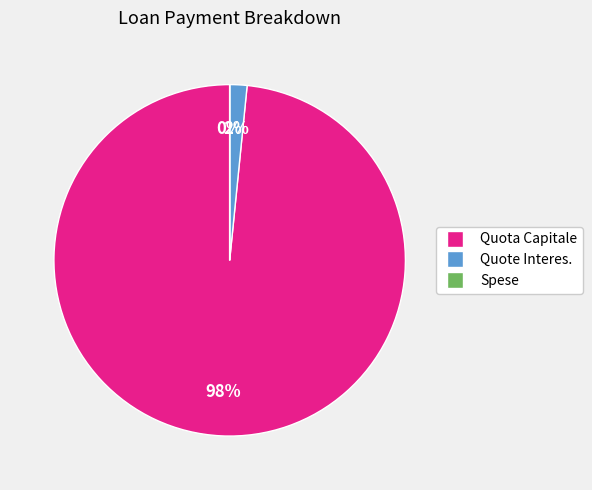

What percentage is the Quote Interes. slice, to the nearest percent?

2%